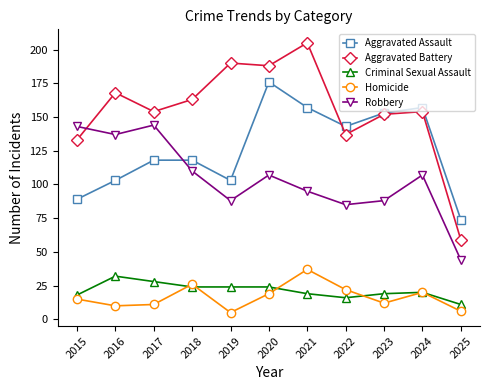

What are all the series names shown in the legend?

Aggravated Assault, Aggravated Battery, Criminal Sexual Assault, Homicide, Robbery